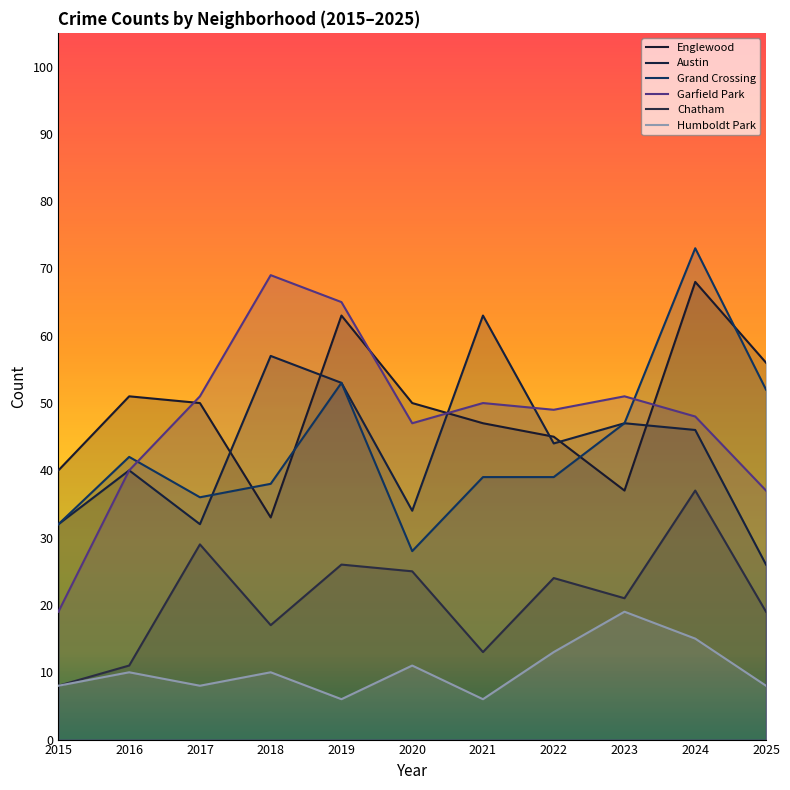

In Austin, how many points are lower than both neighbors (excluding endpoints)?

3